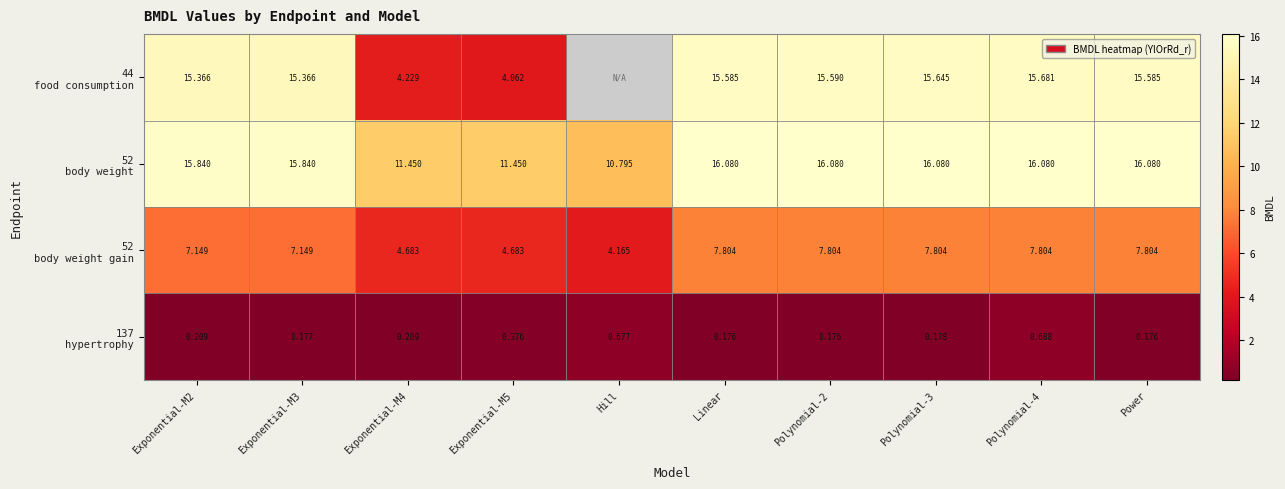

What is the total value across all series at Polynomial-3?

39.7